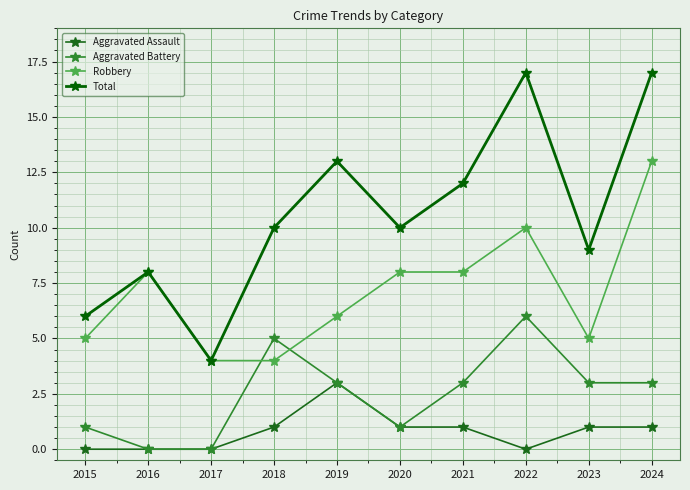

What is the sum of the Robbery values at 2018 and 2022?

14